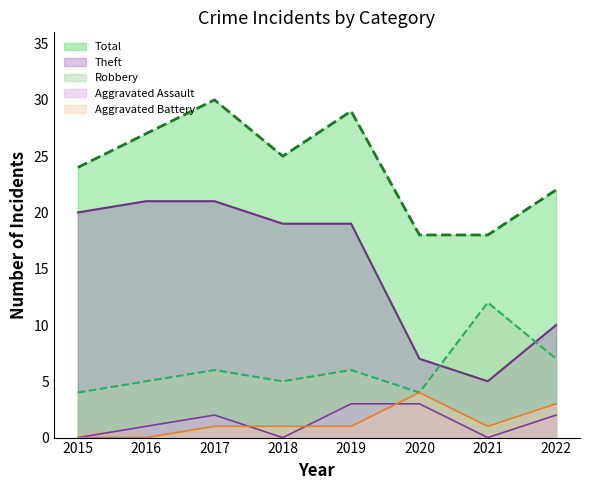

Is it true that Aggravated Assault equals 3 at 2017?

False